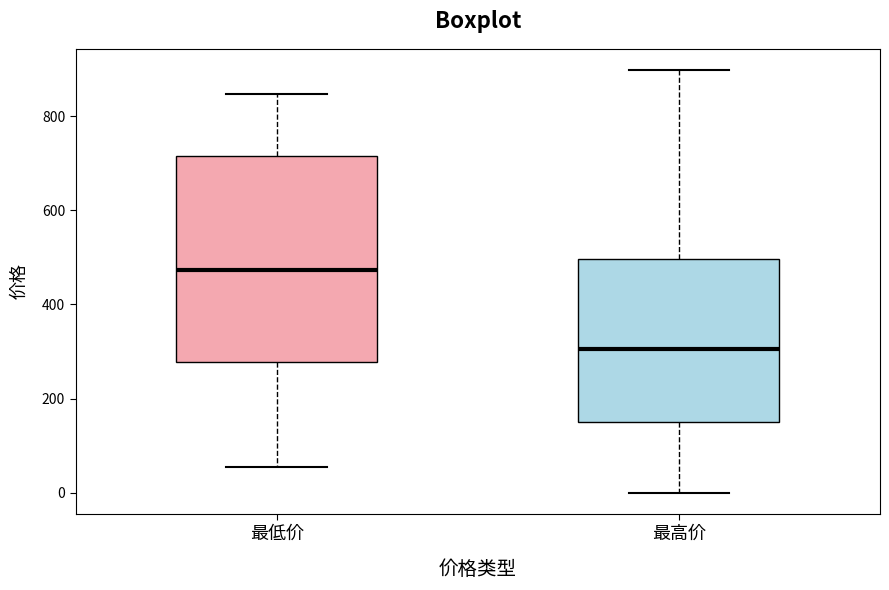

Which box has the highest median line?

最低价